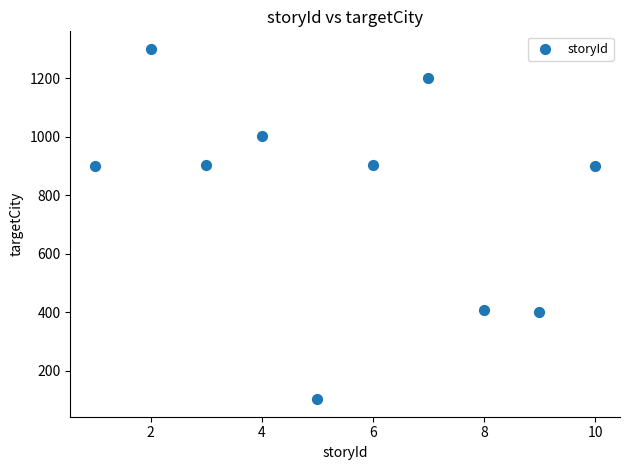

What is the average Y value?

802